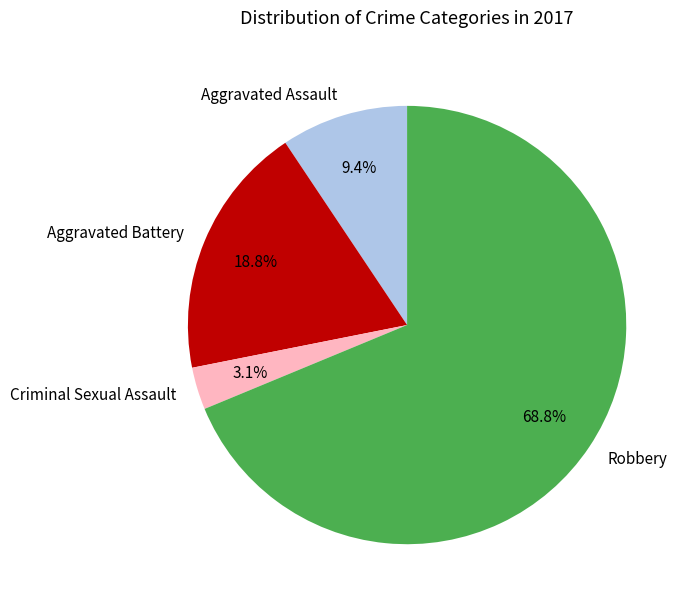

What portion of the pie excludes Criminal Sexual Assault?

96.9%